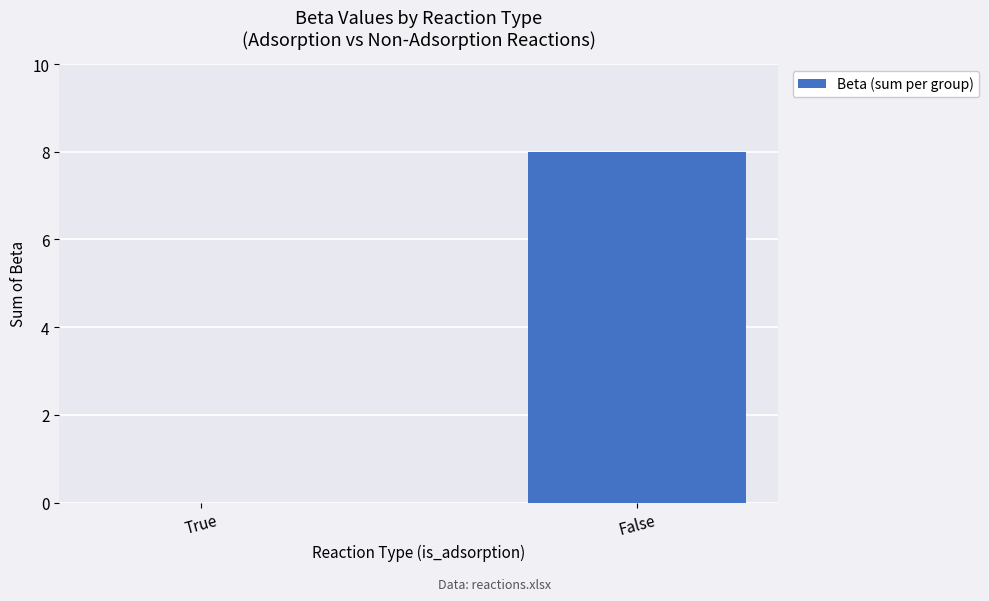

What is the change in value from True to False?

+8